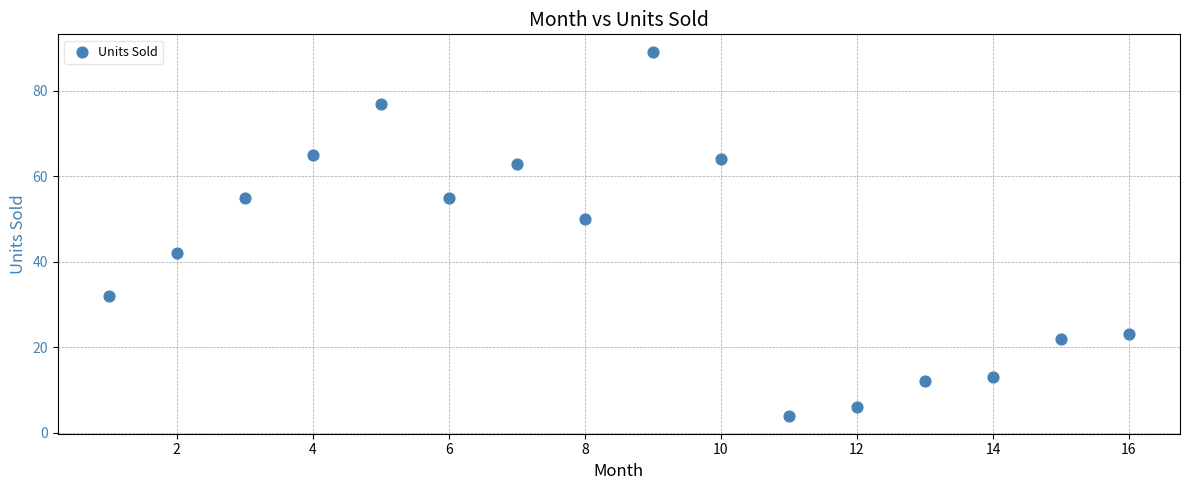

What is the range of Y values (max minus min)?

85